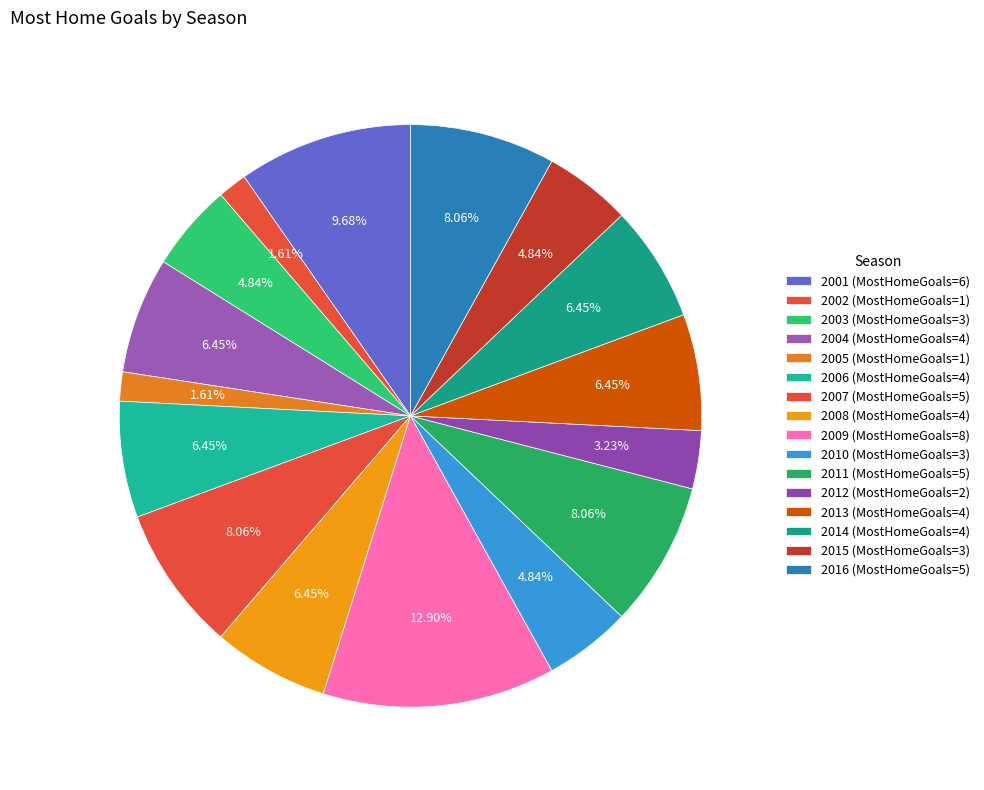

How many segments does this pie chart have?

16